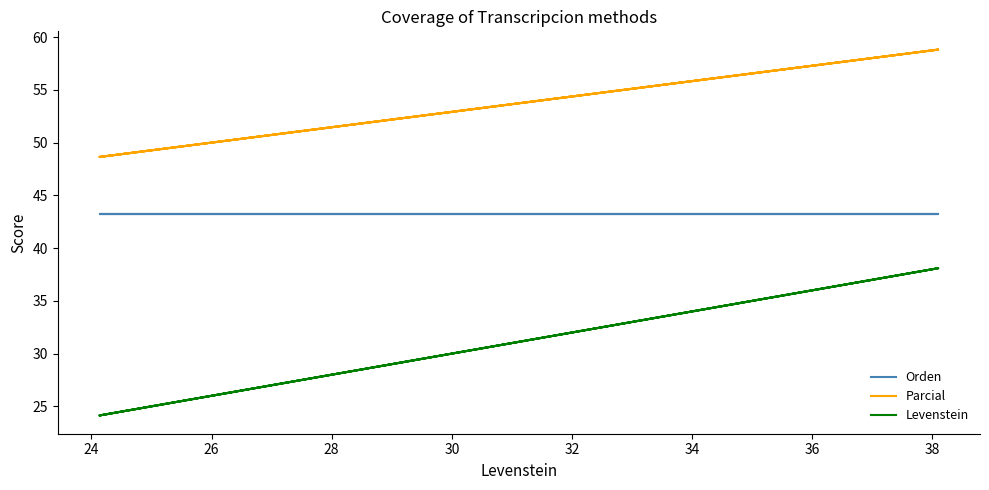

True or false: Orden has a value of 43.2 at 28.

True